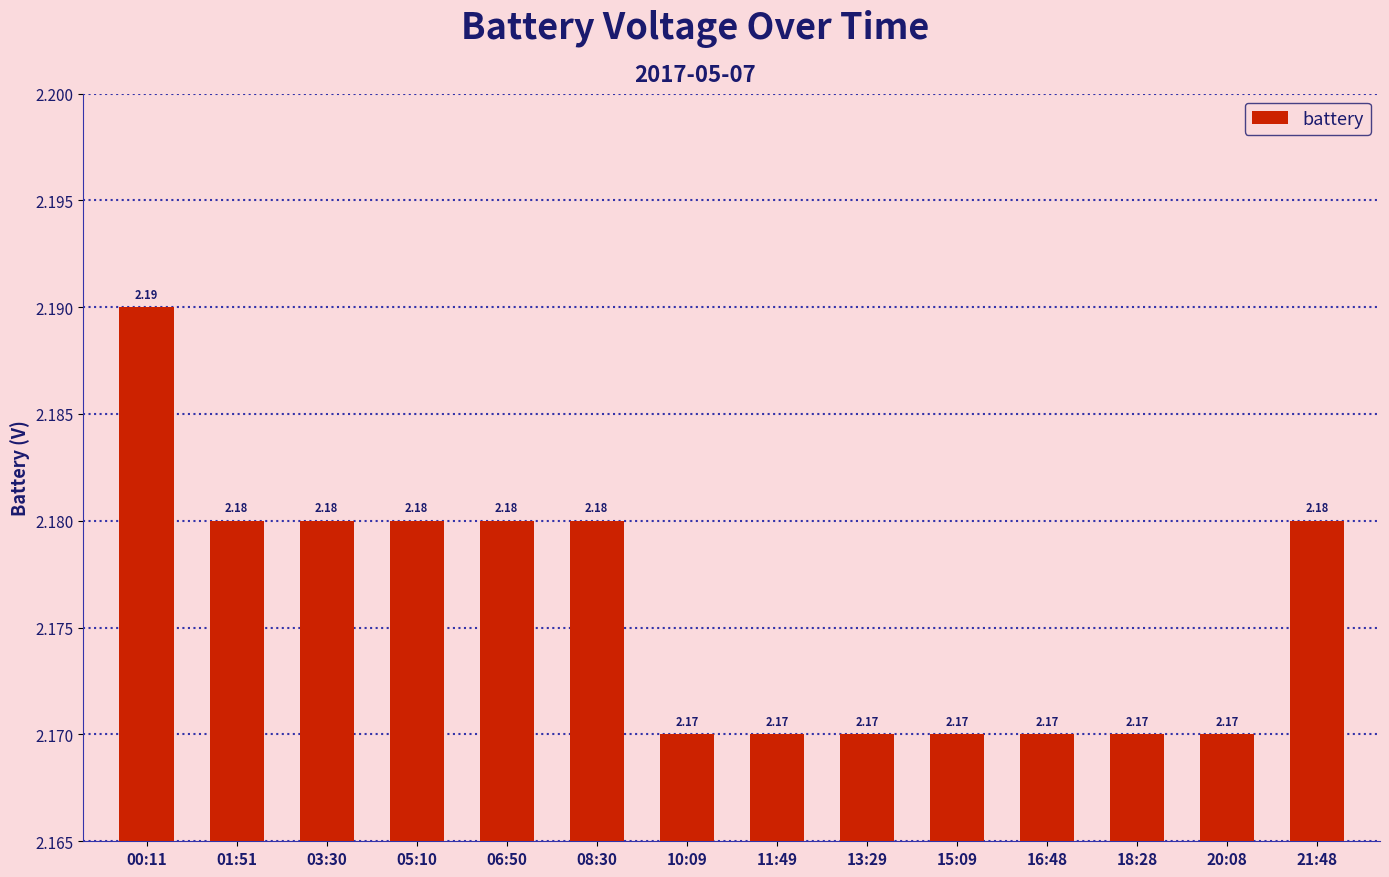

What is the sum of all values?

30.5